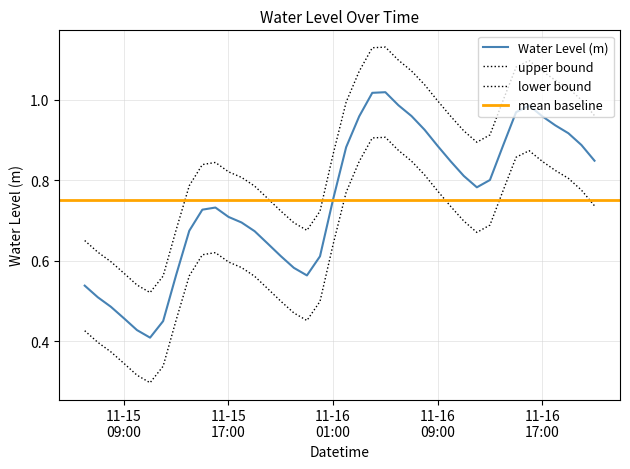

Which label corresponds to the largest value in the chart?

2023-11-16 05:00:00